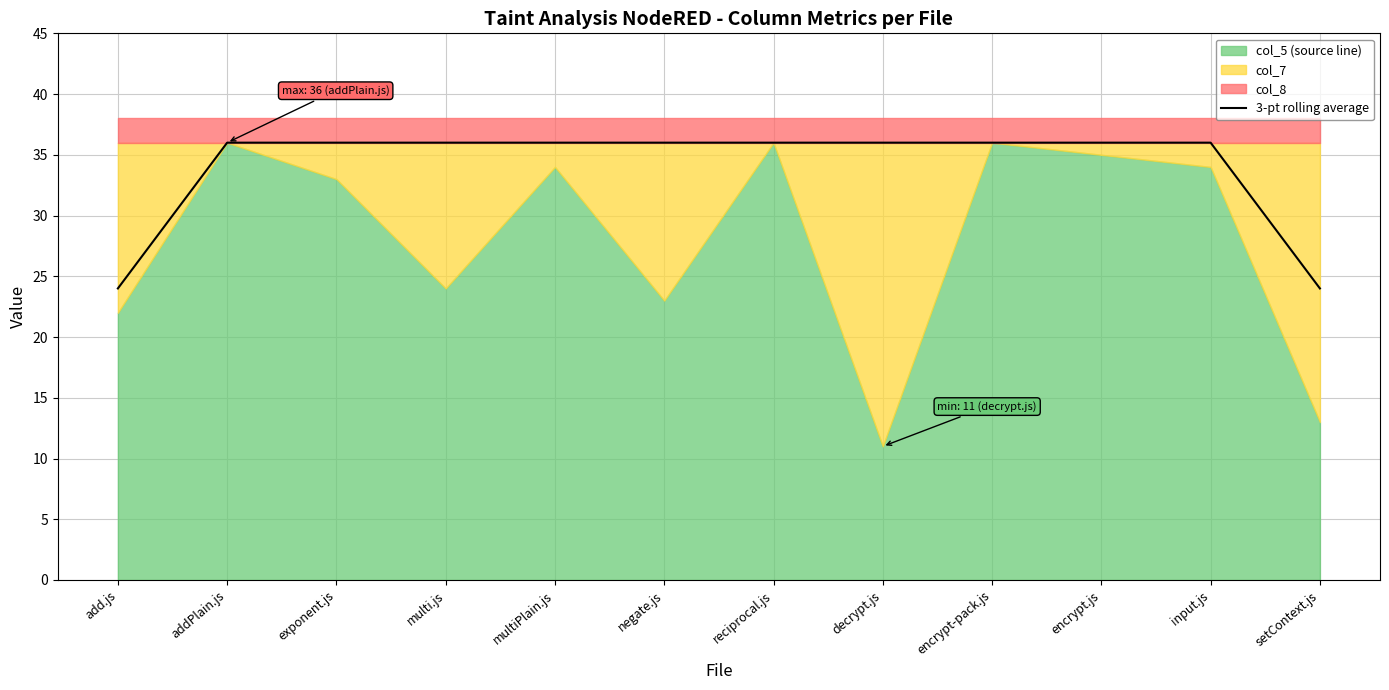

Reading left to right, extract all data points from this chart.

add.js=24	addPlain.js=36	exponent.js=36	multi.js=36	multiPlain.js=36	negate.js=36	reciprocal.js=36	decrypt.js=36	encrypt-pack.js=36	encrypt.js=36	input.js=36	setContext.js=24